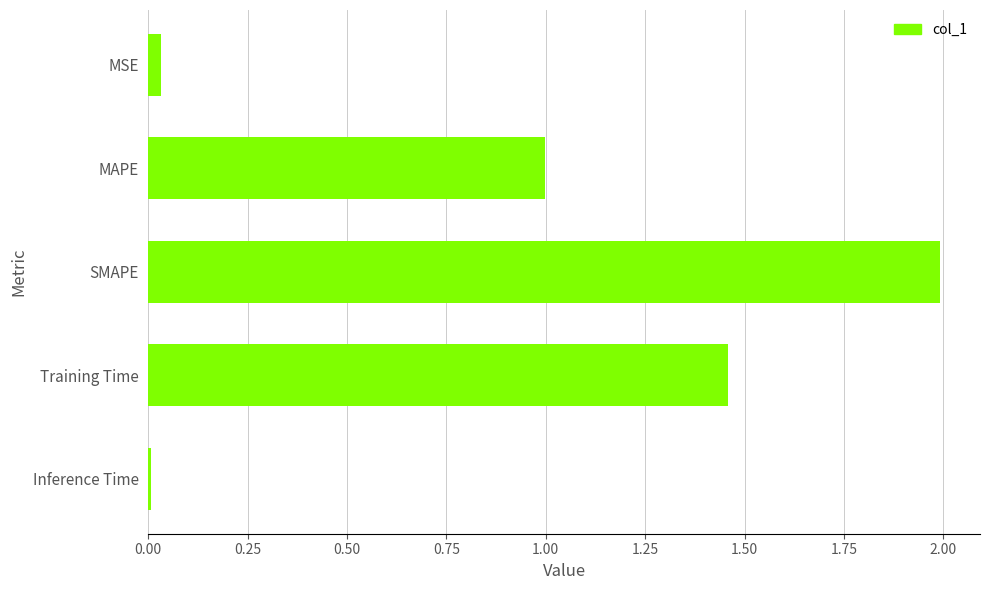

List the labels in order of value, smallest first.

Inference Time, MSE, MAPE, Training Time, SMAPE